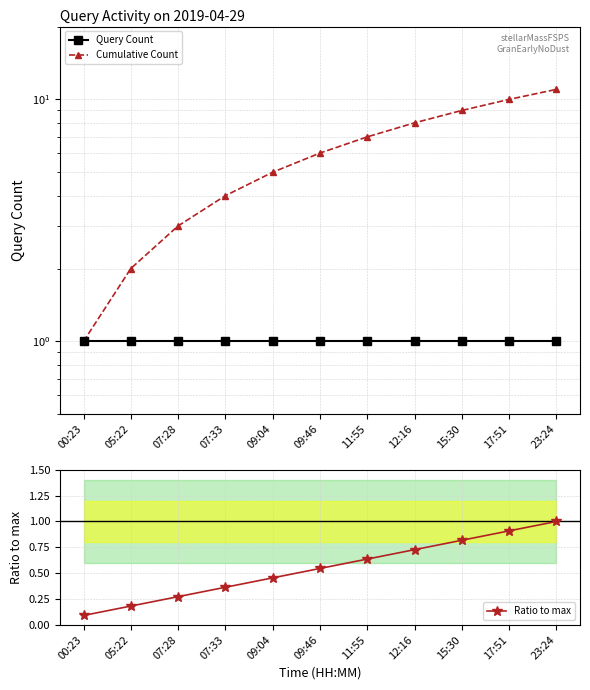

Reading right to left, list all the values displayed in this chart.

Query Count: 1.0	1.0	1.0	1.0	1.0	1.0	1.0	1.0	1.0	1.0	1.0
Cumulative Count: 11.0	10.0	9.0	8.0	7.0	6.0	5.0	4.0	3.0	2.0	1.0
Ratio to max: 1.0	0.9	0.8	0.7	0.6	0.5	0.5	0.4	0.3	0.2	0.1